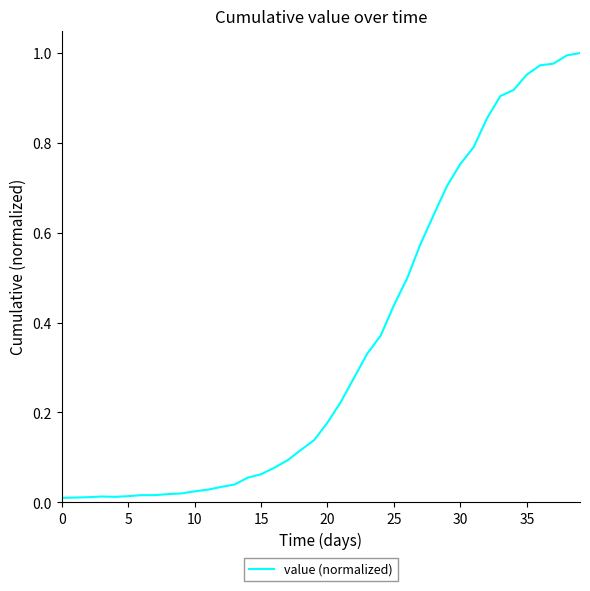

How many lines are shown in the chart?

1